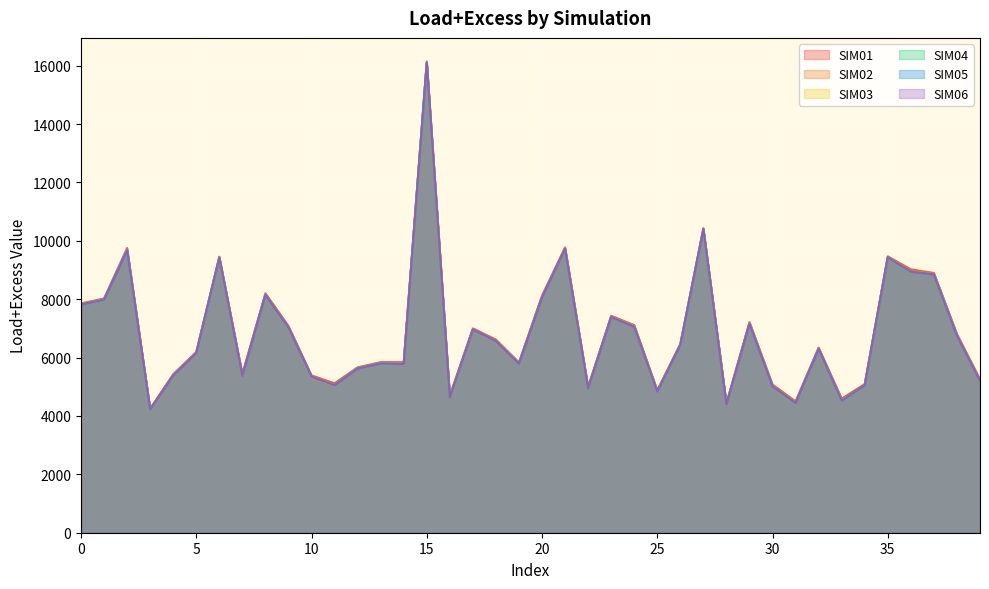

True or false: SIM01 and SIM06 intersect in this chart.

False